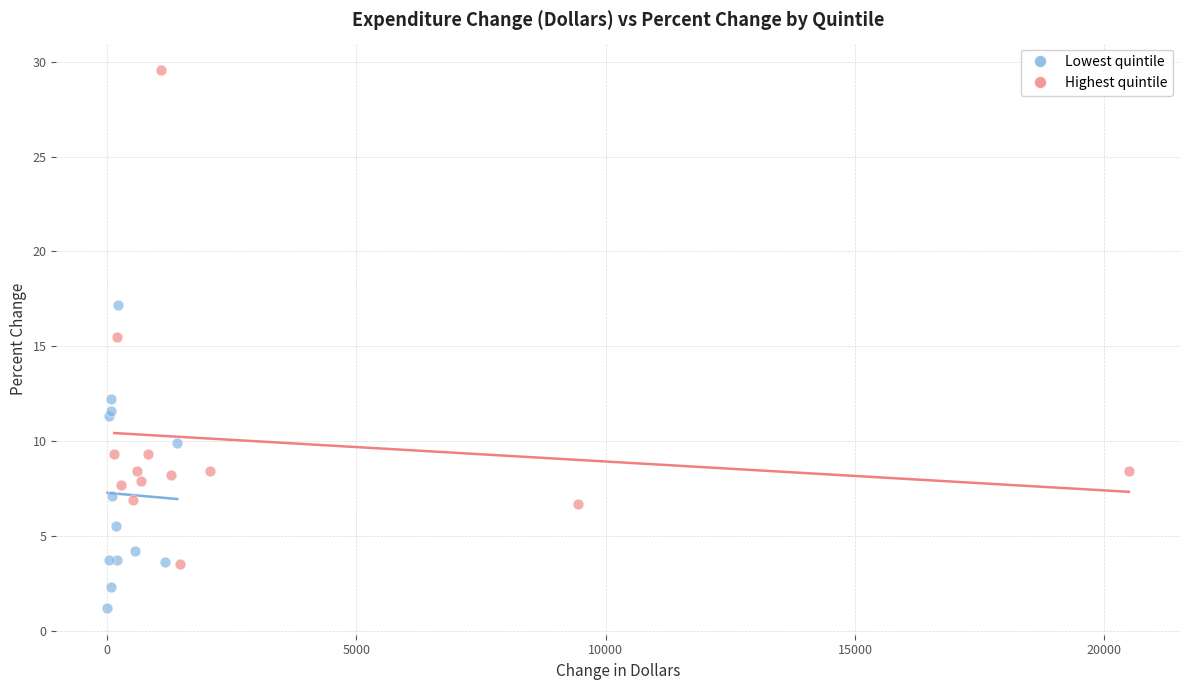

Which series contains the lowest Y value?

Lowest quintile